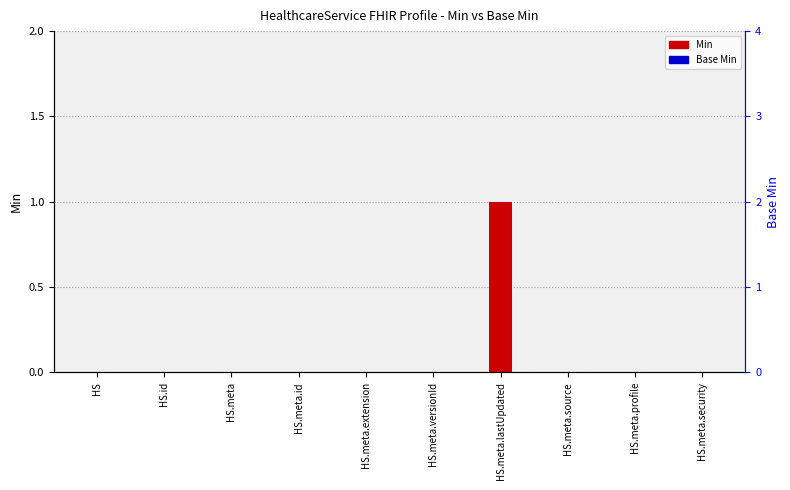

How many Min values are between 0 and 1?

10